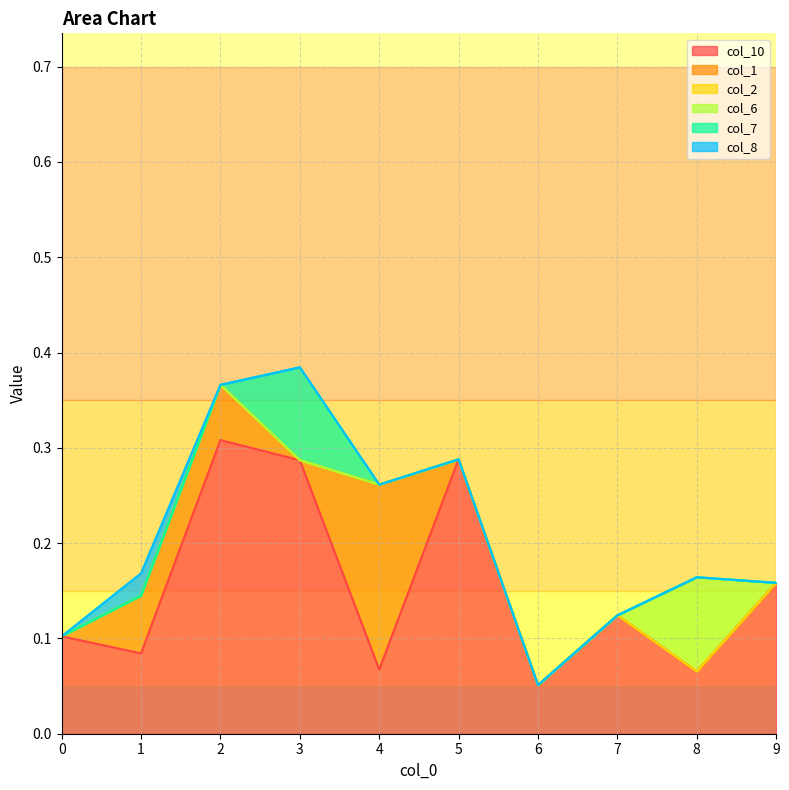

Reading left to right, list all the values displayed in this chart.

col_10: 0.1	0.1	0.3	0.3	0.1	0.3	0.1	0.1	0.1	0.2
col_1: 0.0	0.1	0.1	0.0	0.2	0.0	0.0	0.0	0.0	0.0
col_2: 0.0	0.0	0.0	0.0	0.0	0.0	0.0	0.0	0.0	0.0
col_6: 0.0	0.0	0.0	0.0	0.0	0.0	0.0	0.0	0.1	0.0
col_7: 0.0	0.0	0.0	0.1	0.0	0.0	0.0	0.0	0.0	0.0
col_8: 0.0	0.0	0.0	0.0	0.0	0.0	0.0	0.0	0.0	0.0